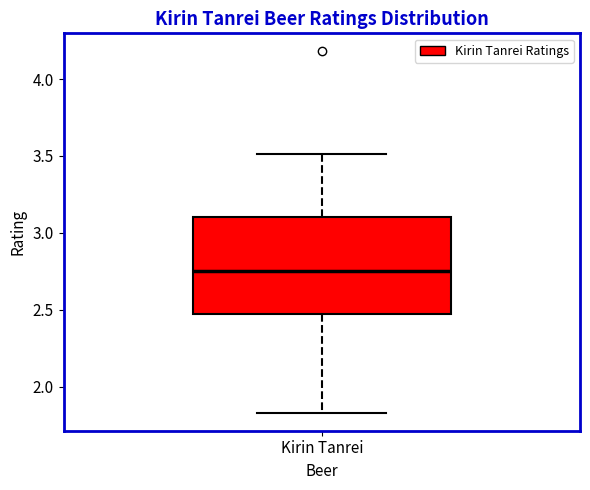

Where does the upper whisker of the box for Kirin Tanrei end on the y-axis? The values are not printed on the chart, so give them approximately, as read against the axis.

3.50